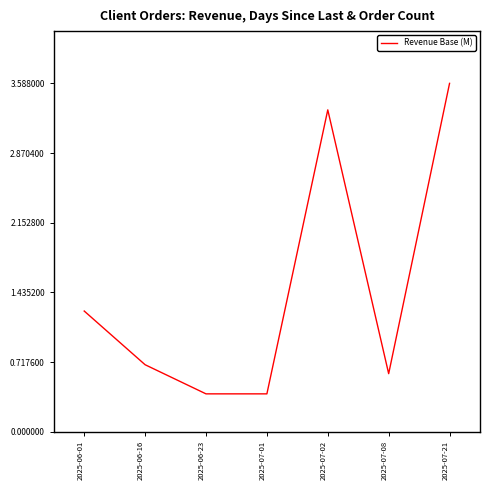

How many interior local peaks (higher than both neighbors) does the data have?

1